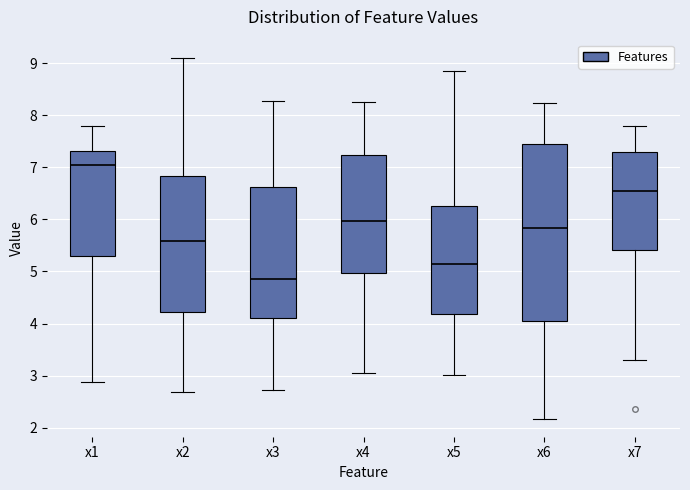

Where does the upper whisker of the box for x5 end on the y-axis? The values are not printed on the chart, so give them approximately, as read against the axis.

8.8